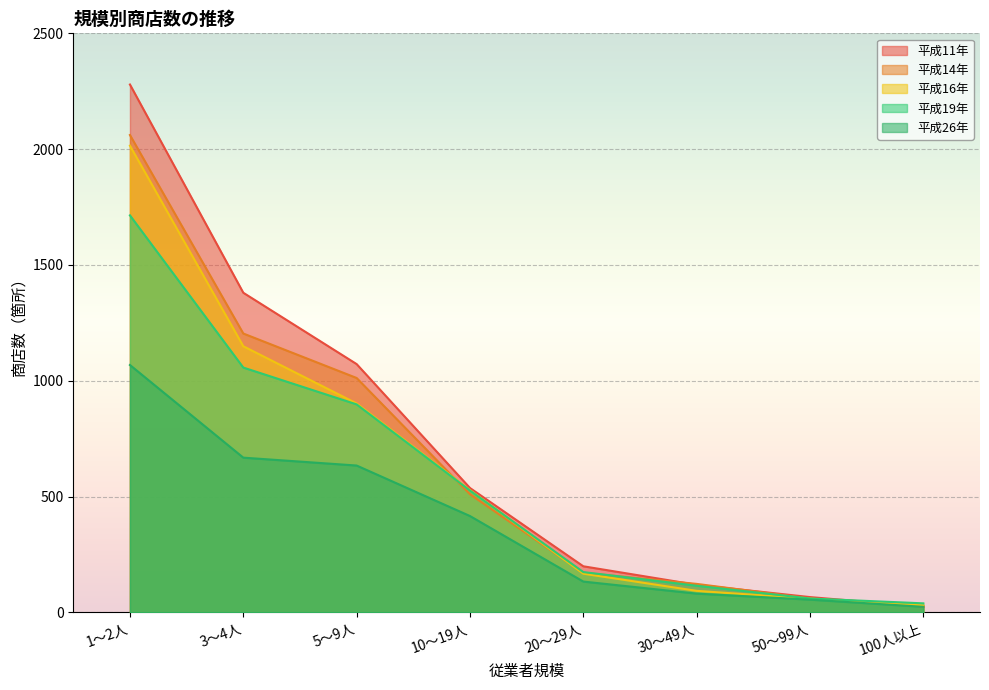

What is the label of the 1st point from the right?

100人以上